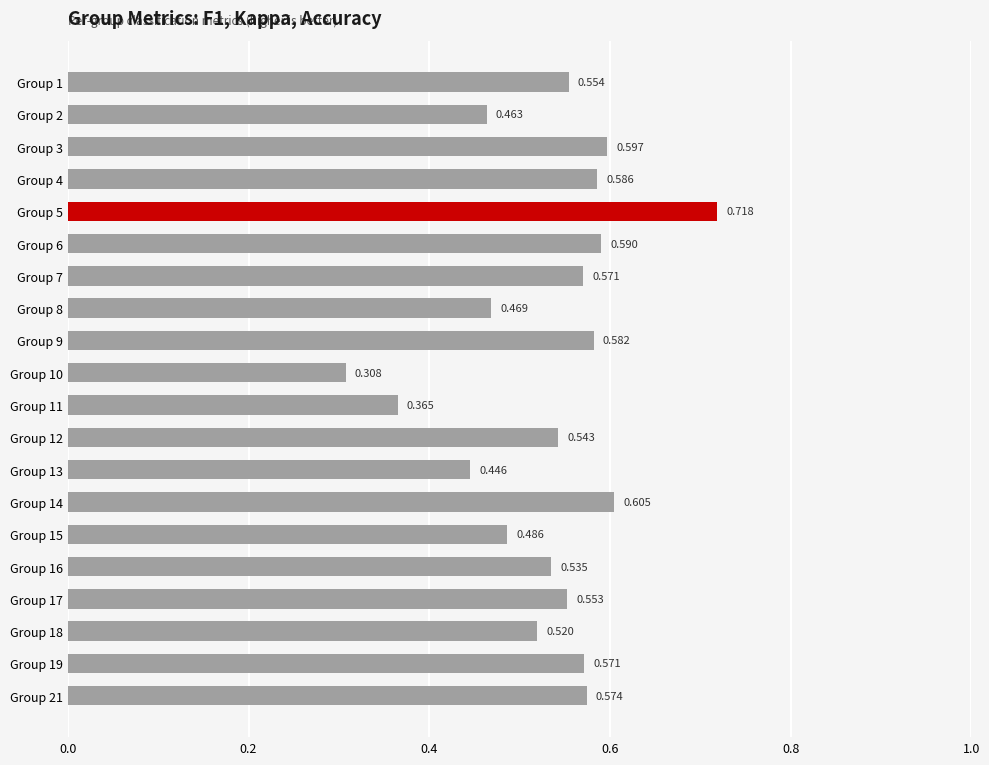

How many series are shown in this chart?

1